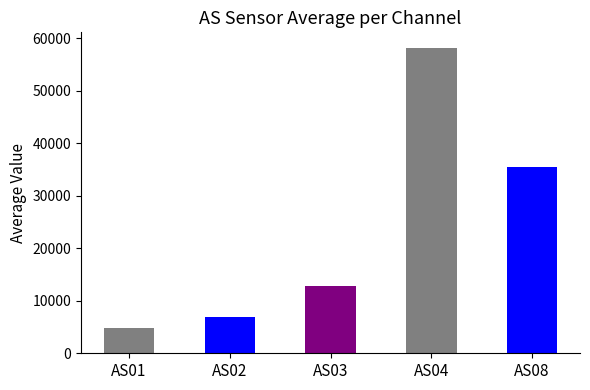

What is the greatest value displayed?

58465